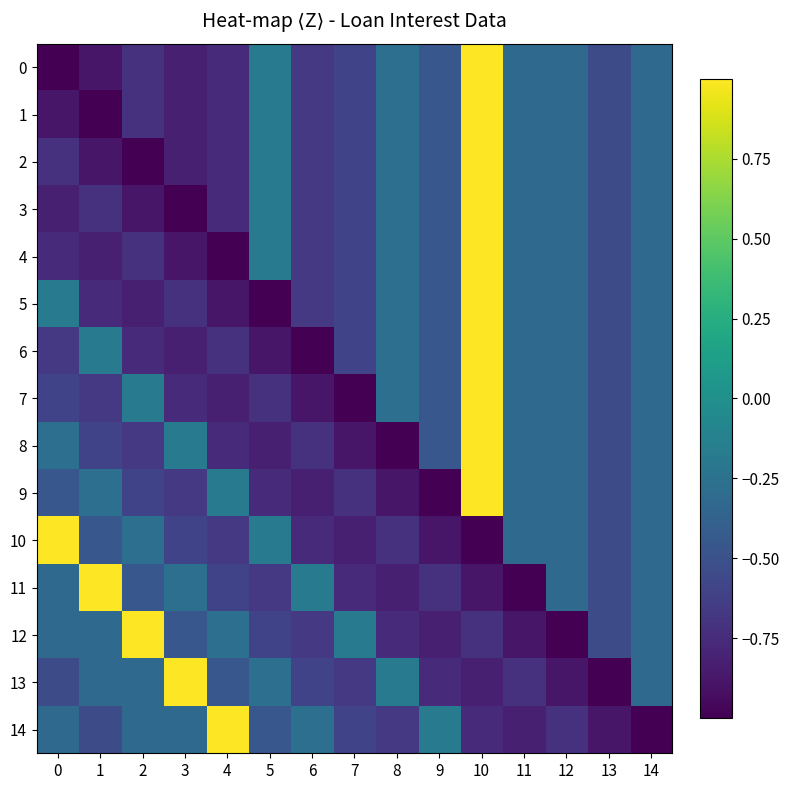

Reading left to right, transcribe all the data shown in this chart.

0: 0=-1.0	1=-0.9	2=-0.7	3=-0.8	4=-0.8	5=-0.2	6=-0.7	7=-0.6	8=-0.3	9=-0.5	10=1.0	11=-0.3	12=-0.3	13=-0.5	14=-0.3
1: 0=-0.9	1=-1.0	2=-0.7	3=-0.8	4=-0.8	5=-0.2	6=-0.7	7=-0.6	8=-0.3	9=-0.5	10=1.0	11=-0.3	12=-0.3	13=-0.5	14=-0.3
2: 0=-0.7	1=-0.9	2=-1.0	3=-0.8	4=-0.8	5=-0.2	6=-0.7	7=-0.6	8=-0.3	9=-0.5	10=1.0	11=-0.3	12=-0.3	13=-0.5	14=-0.3
3: 0=-0.8	1=-0.7	2=-0.9	3=-1.0	4=-0.8	5=-0.2	6=-0.7	7=-0.6	8=-0.3	9=-0.5	10=1.0	11=-0.3	12=-0.3	13=-0.5	14=-0.3
4: 0=-0.8	1=-0.8	2=-0.7	3=-0.9	4=-1.0	5=-0.2	6=-0.7	7=-0.6	8=-0.3	9=-0.5	10=1.0	11=-0.3	12=-0.3	13=-0.5	14=-0.3
5: 0=-0.2	1=-0.8	2=-0.8	3=-0.7	4=-0.9	5=-1.0	6=-0.7	7=-0.6	8=-0.3	9=-0.5	10=1.0	11=-0.3	12=-0.3	13=-0.5	14=-0.3
6: 0=-0.7	1=-0.2	2=-0.8	3=-0.8	4=-0.7	5=-0.9	6=-1.0	7=-0.6	8=-0.3	9=-0.5	10=1.0	11=-0.3	12=-0.3	13=-0.5	14=-0.3
7: 0=-0.6	1=-0.7	2=-0.2	3=-0.8	4=-0.8	5=-0.7	6=-0.9	7=-1.0	8=-0.3	9=-0.5	10=1.0	11=-0.3	12=-0.3	13=-0.5	14=-0.3
8: 0=-0.3	1=-0.6	2=-0.7	3=-0.2	4=-0.8	5=-0.8	6=-0.7	7=-0.9	8=-1.0	9=-0.5	10=1.0	11=-0.3	12=-0.3	13=-0.5	14=-0.3
9: 0=-0.5	1=-0.3	2=-0.6	3=-0.7	4=-0.2	5=-0.8	6=-0.8	7=-0.7	8=-0.9	9=-1.0	10=1.0	11=-0.3	12=-0.3	13=-0.5	14=-0.3
10: 0=1.0	1=-0.5	2=-0.3	3=-0.6	4=-0.7	5=-0.2	6=-0.8	7=-0.8	8=-0.7	9=-0.9	10=-1.0	11=-0.3	12=-0.3	13=-0.5	14=-0.3
11: 0=-0.3	1=1.0	2=-0.5	3=-0.3	4=-0.6	5=-0.7	6=-0.2	7=-0.8	8=-0.8	9=-0.7	10=-0.9	11=-1.0	12=-0.3	13=-0.5	14=-0.3
12: 0=-0.3	1=-0.3	2=1.0	3=-0.5	4=-0.3	5=-0.6	6=-0.7	7=-0.2	8=-0.8	9=-0.8	10=-0.7	11=-0.9	12=-1.0	13=-0.5	14=-0.3
13: 0=-0.5	1=-0.3	2=-0.3	3=1.0	4=-0.5	5=-0.3	6=-0.6	7=-0.7	8=-0.2	9=-0.8	10=-0.8	11=-0.7	12=-0.9	13=-1.0	14=-0.3
14: 0=-0.3	1=-0.5	2=-0.3	3=-0.3	4=1.0	5=-0.5	6=-0.3	7=-0.6	8=-0.7	9=-0.2	10=-0.8	11=-0.8	12=-0.7	13=-0.9	14=-1.0